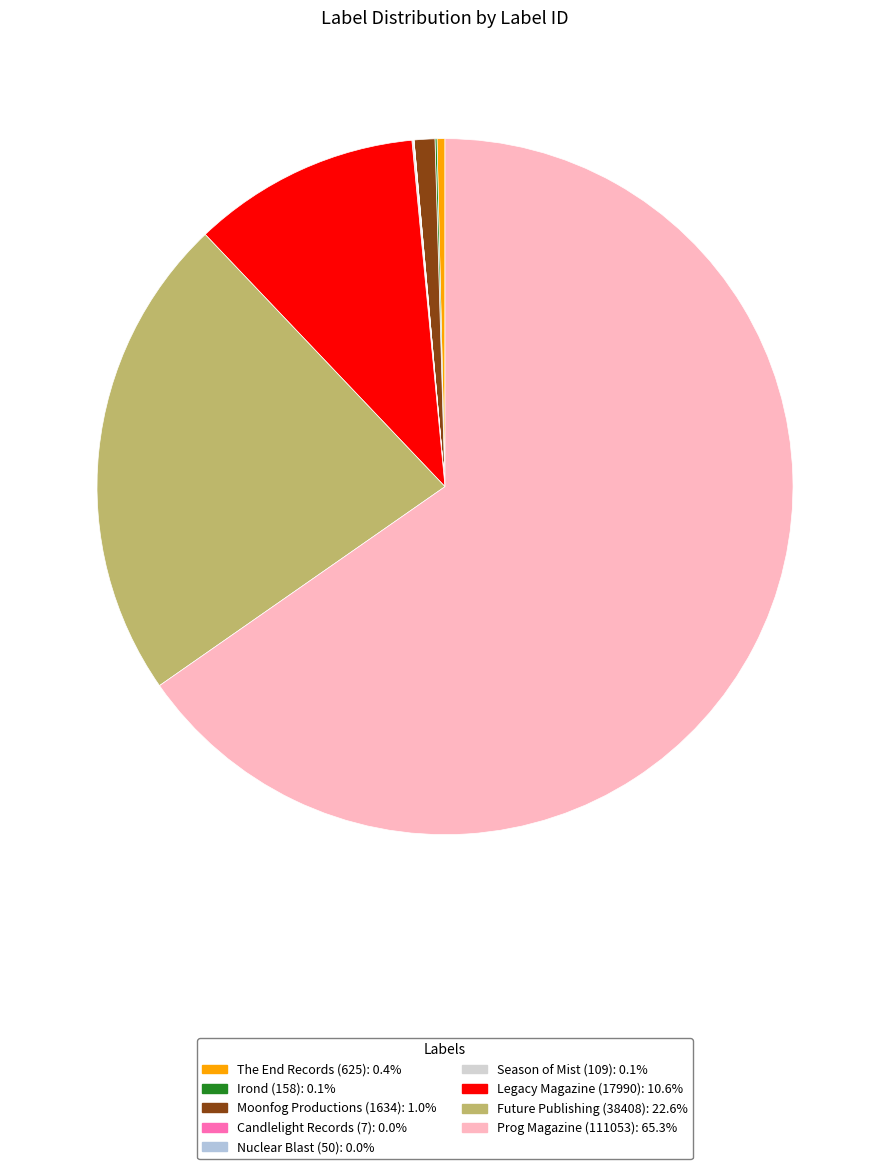

Count the number of slices in the pie.

9